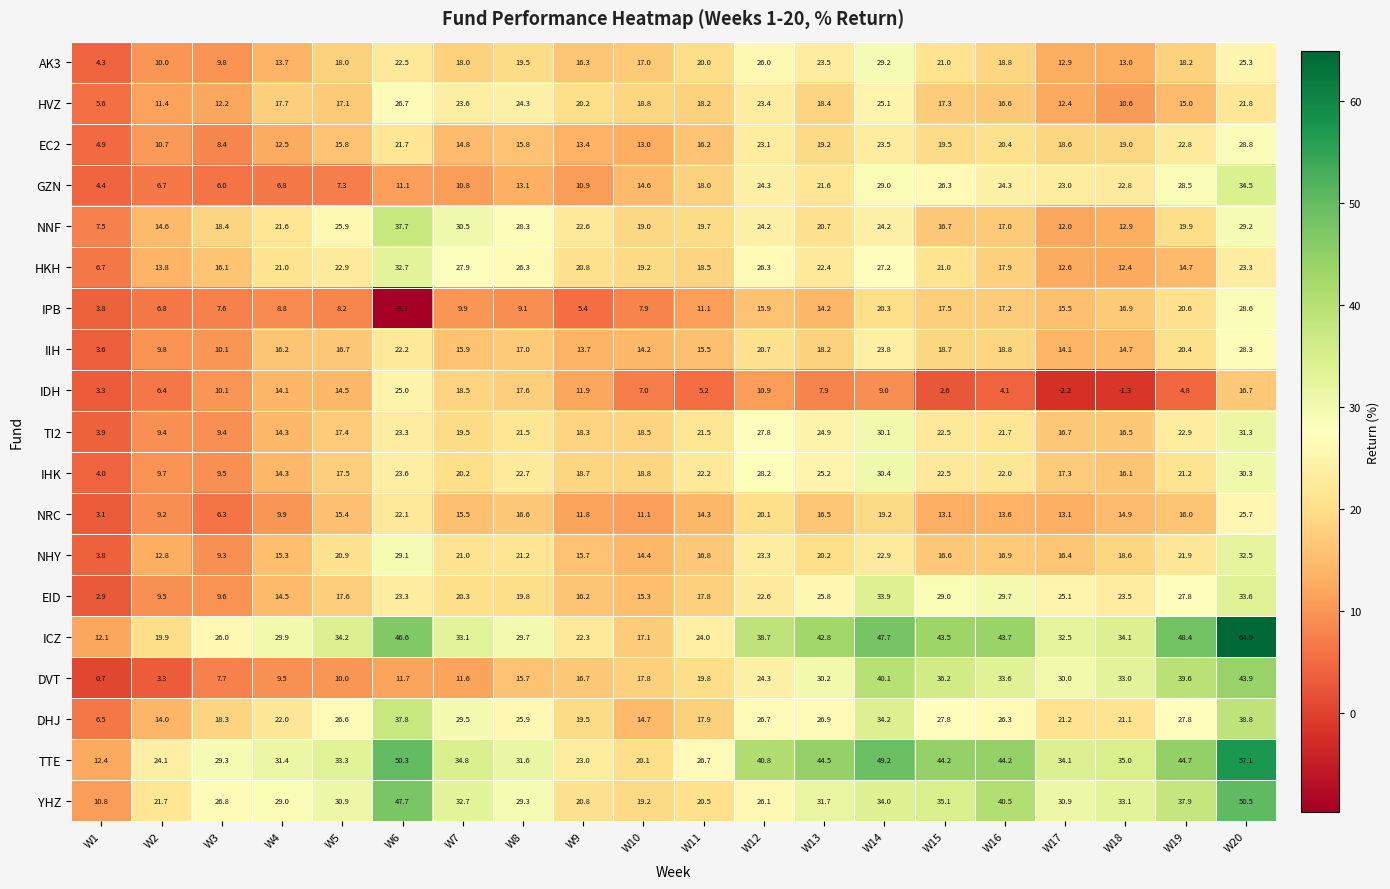

Which category has the lowest value across all series?

W6